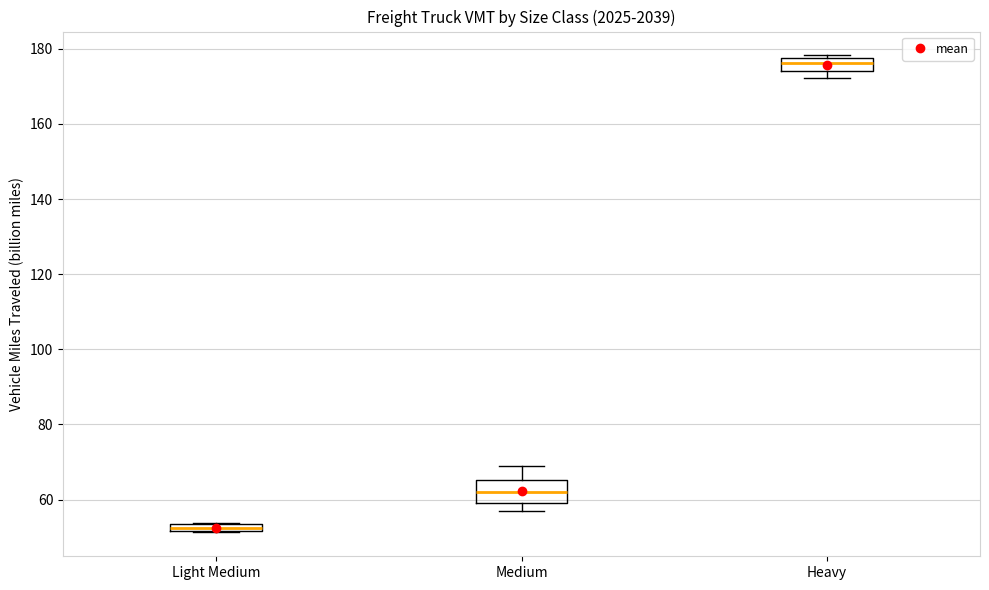

Which box is the tallest, from its lower edge to its upper edge?

Medium